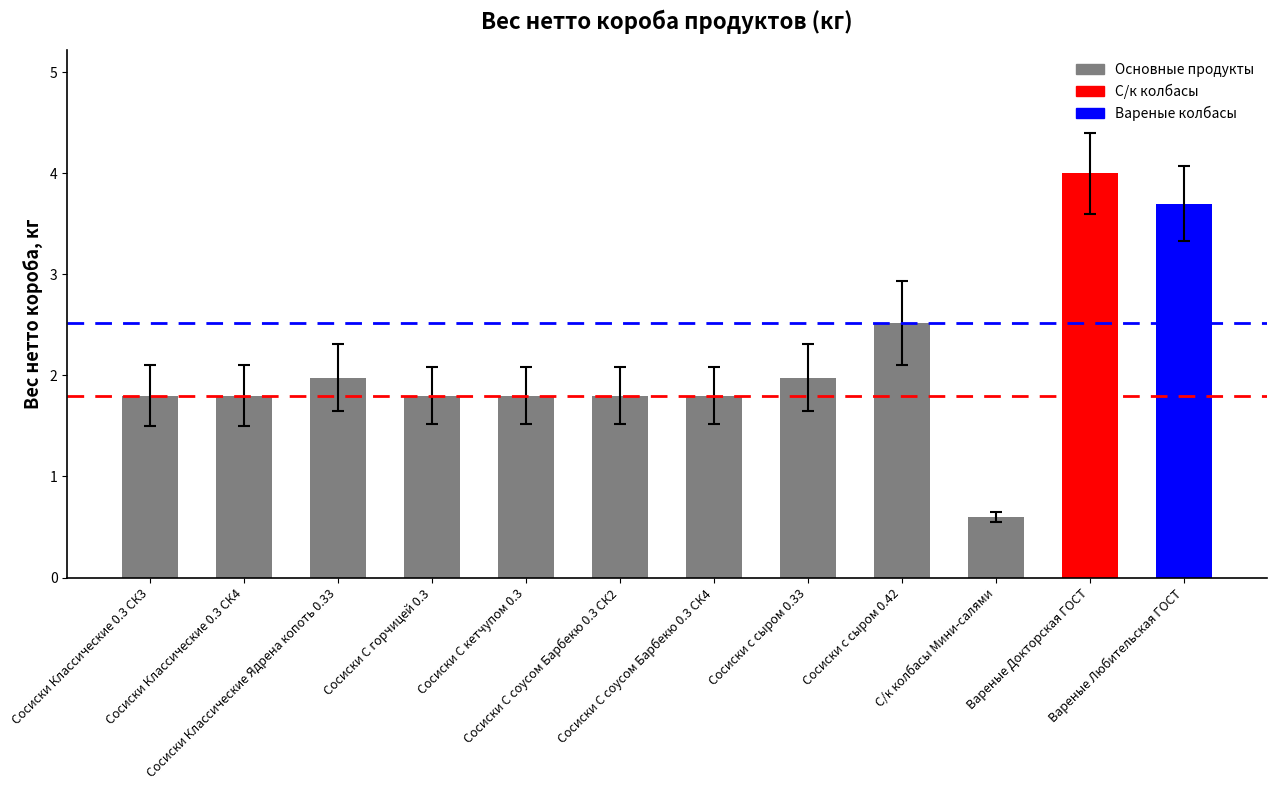

Approximately how many times larger is the value at Сосиски Классические Ядрена копоть 0.33 compared to Сосиски С кетчупом 0.3?

1.1